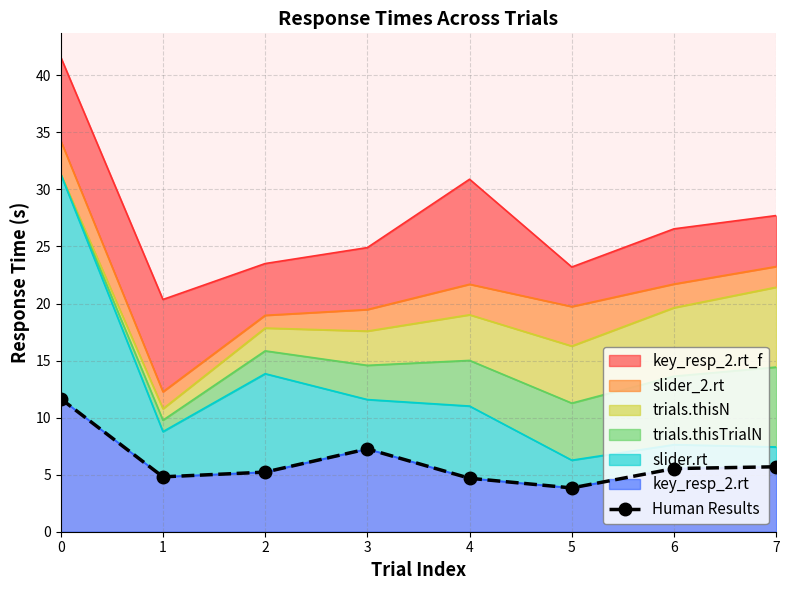

The value at 0 is 11.7. True or false?

True